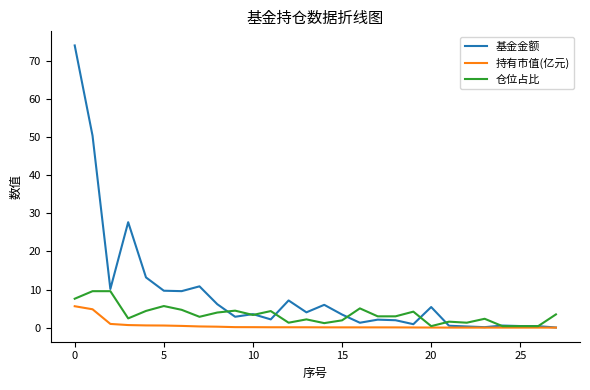

Which series has the widest spread of values?

基金金额